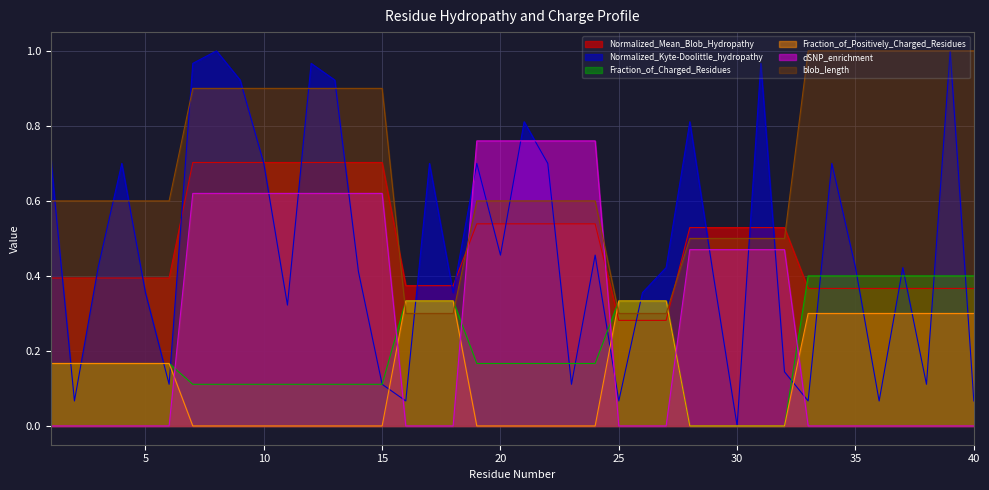

Which series has the largest total across all categories?

blob_length